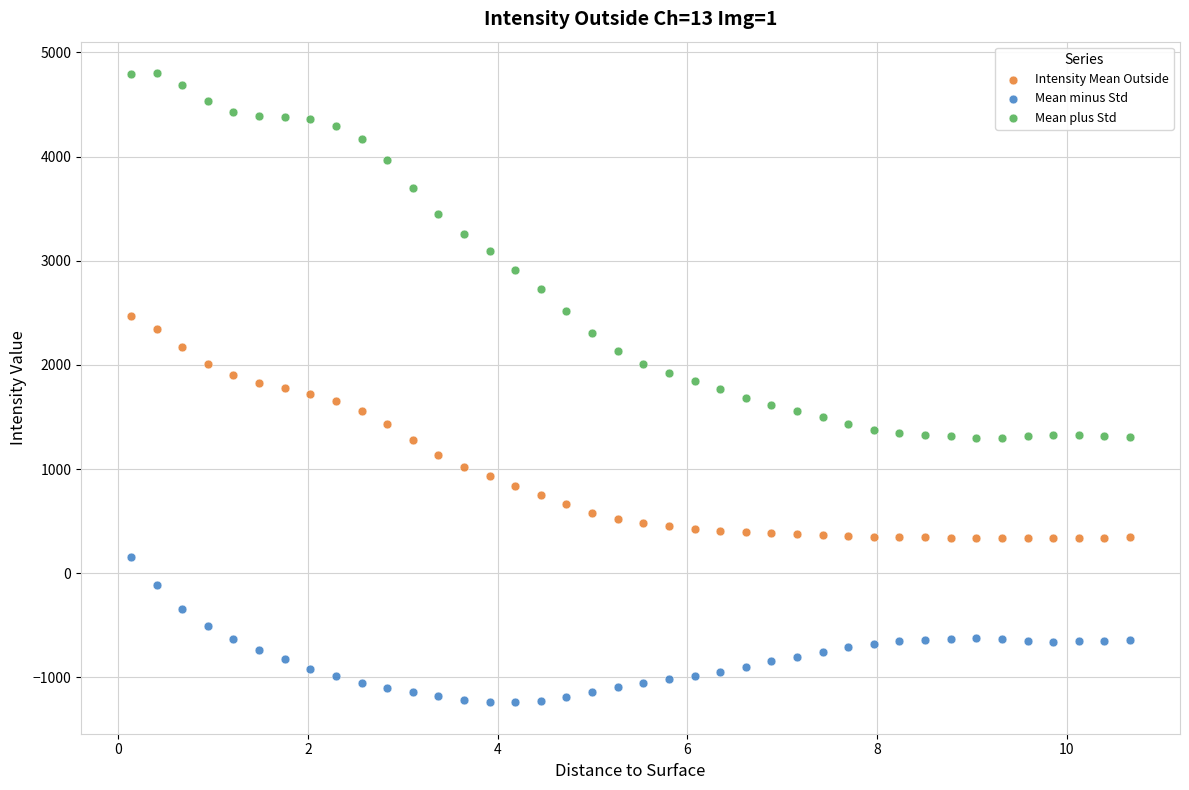

What is the X range (max minus min) for the scatter plot?

10.5